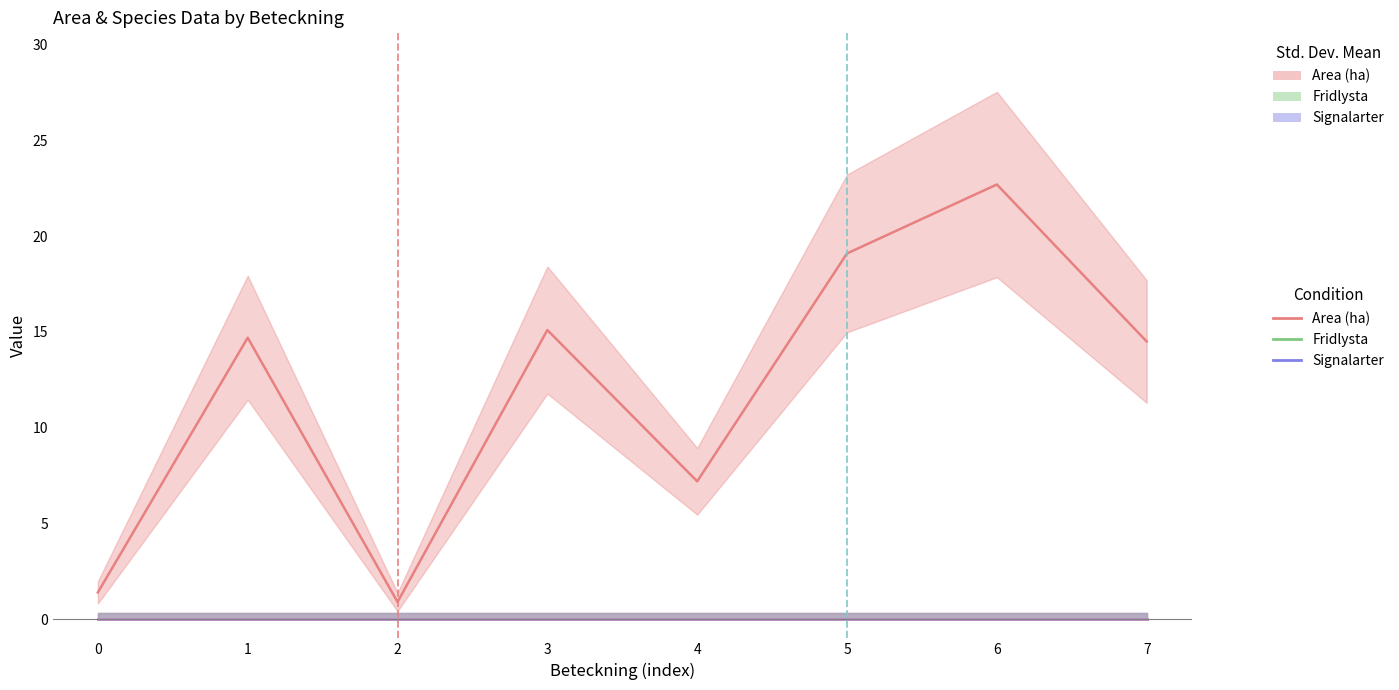

Reading left to right, transcribe all the data shown in this chart.

Area (ha): 0=1.4	1=14.7	2=0.9	3=15.1	4=7.2	5=19.1	6=22.7	7=14.5
Fridlysta: 0=0.0	1=0.0	2=0.0	3=0.0	4=0.0	5=0.0	6=0.0	7=0.0
Signalarter: 0=0.0	1=0.0	2=0.0	3=0.0	4=0.0	5=0.0	6=0.0	7=0.0
NT: 0=0.0	1=0.0	2=0.0	3=0.0	4=0.0	5=0.0	6=0.0	7=0.0
VU: 0=0.0	1=0.0	2=0.0	3=0.0	4=0.0	5=0.0	6=0.0	7=0.0
EN: 0=0.0	1=0.0	2=0.0	3=0.0	4=0.0	5=0.0	6=0.0	7=0.0